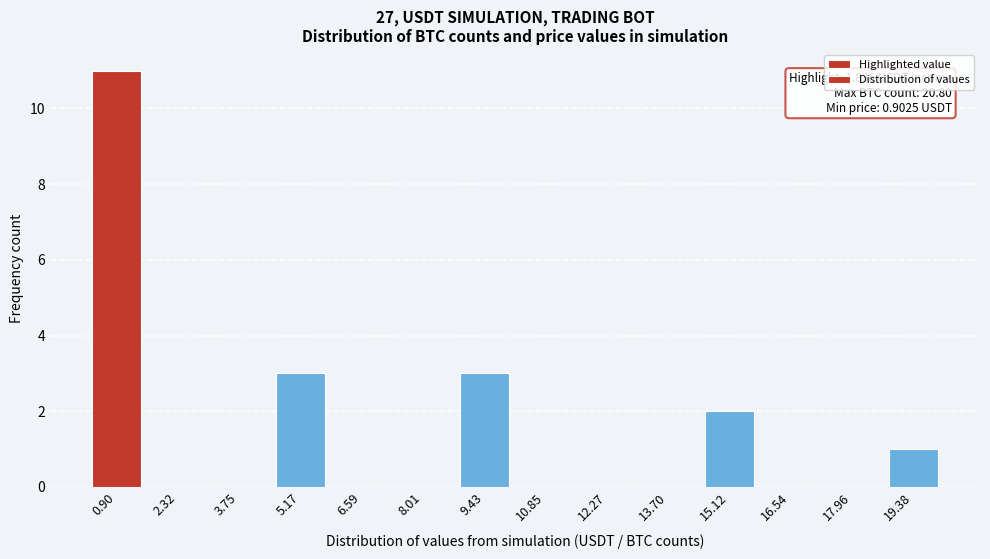

Reading left to right, extract all data points from this chart.

0.90=11	2.32=0	3.75=0	5.17=3	6.59=0	8.01=0	9.43=3	10.85=0	12.27=0	13.70=0	15.12=2	16.54=0	17.96=0	19.38=1